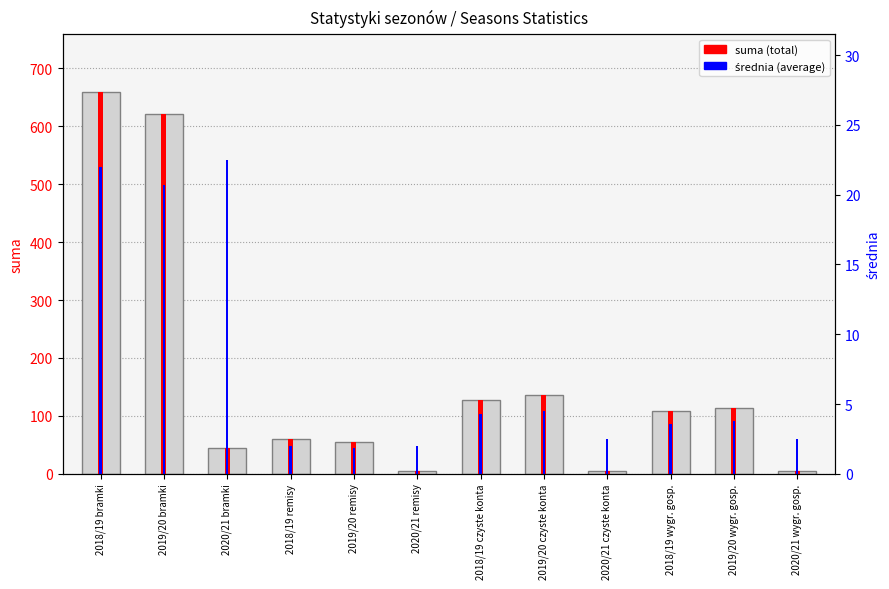

What is the label of the 8th bar from the right?

2019/20 remisy